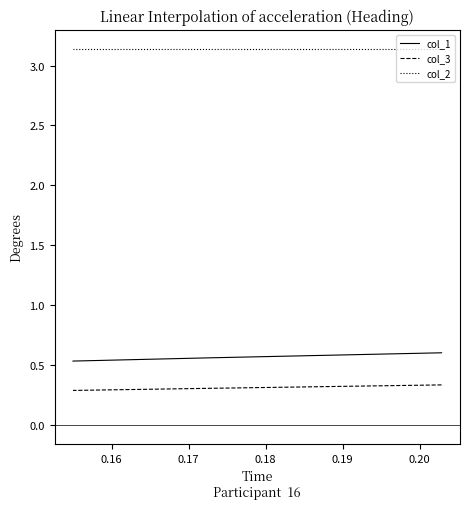

What is the maximum value shown in the chart?

3.1